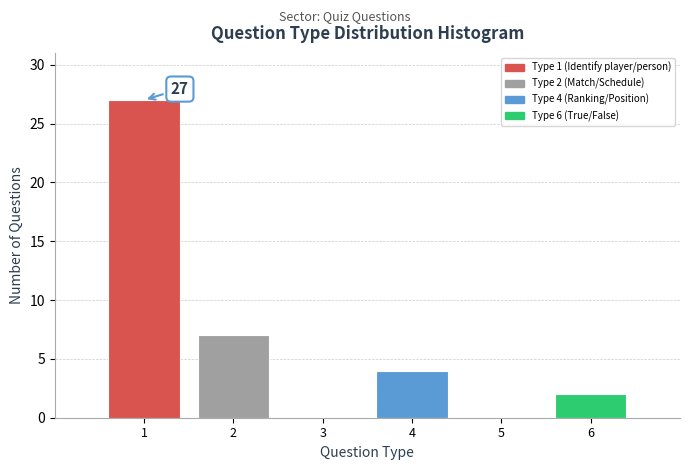

Over which range of the x-axis is the bar tallest?

0.5 to 1.5